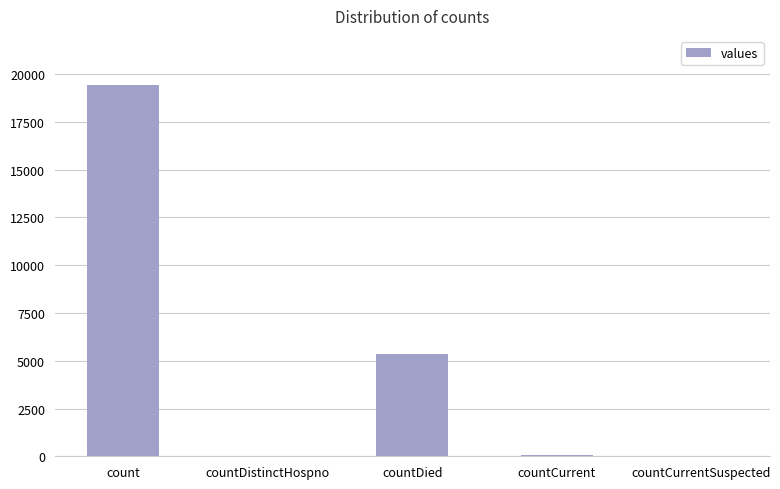

Which category has the highest value across all series?

count